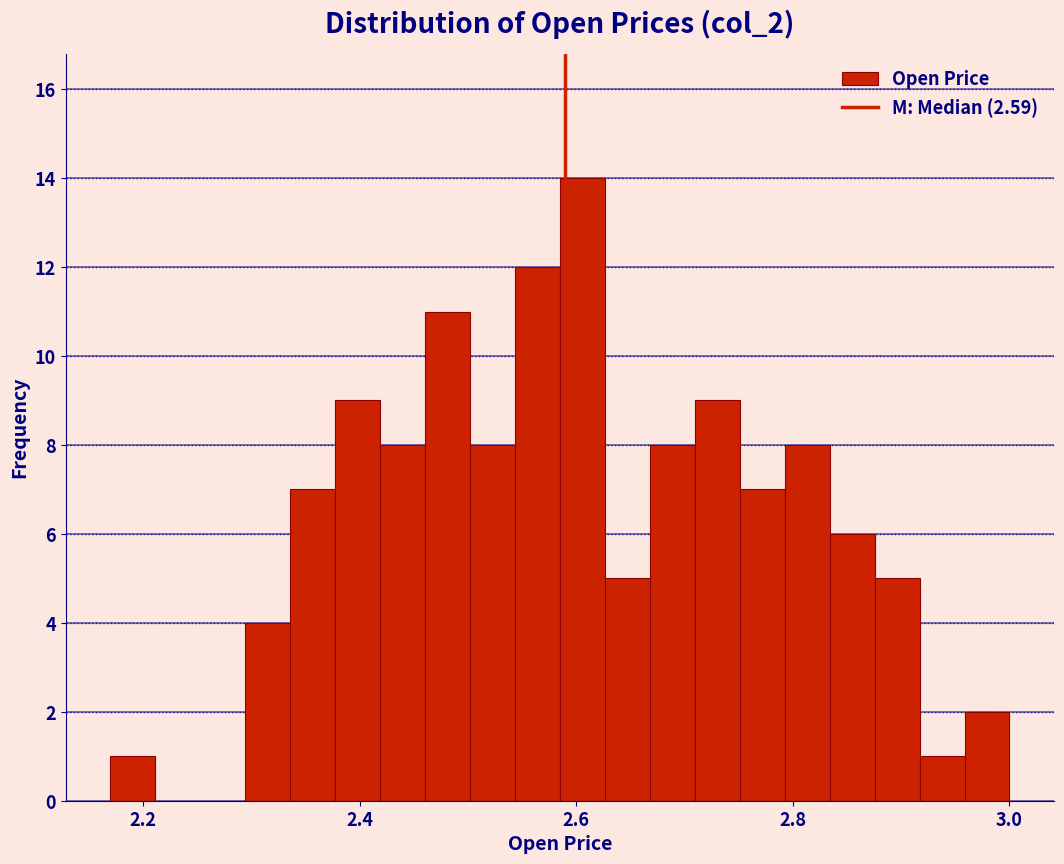

Around what value on the x-axis is the tallest bar? Give the approximate position of its centre, as read against the axis.

2.60